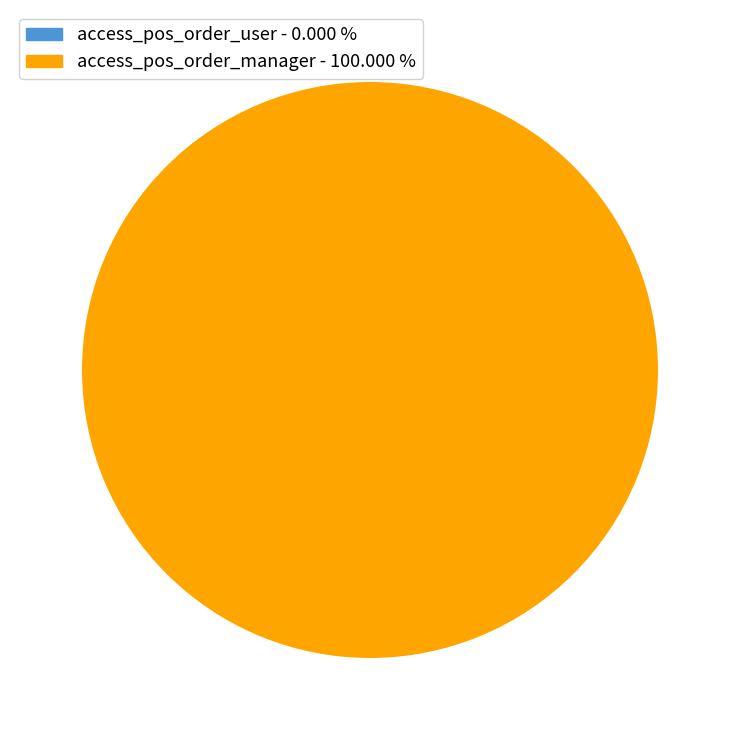

To the nearest percent, what percentage of the pie is access_pos_order_manager?

100%